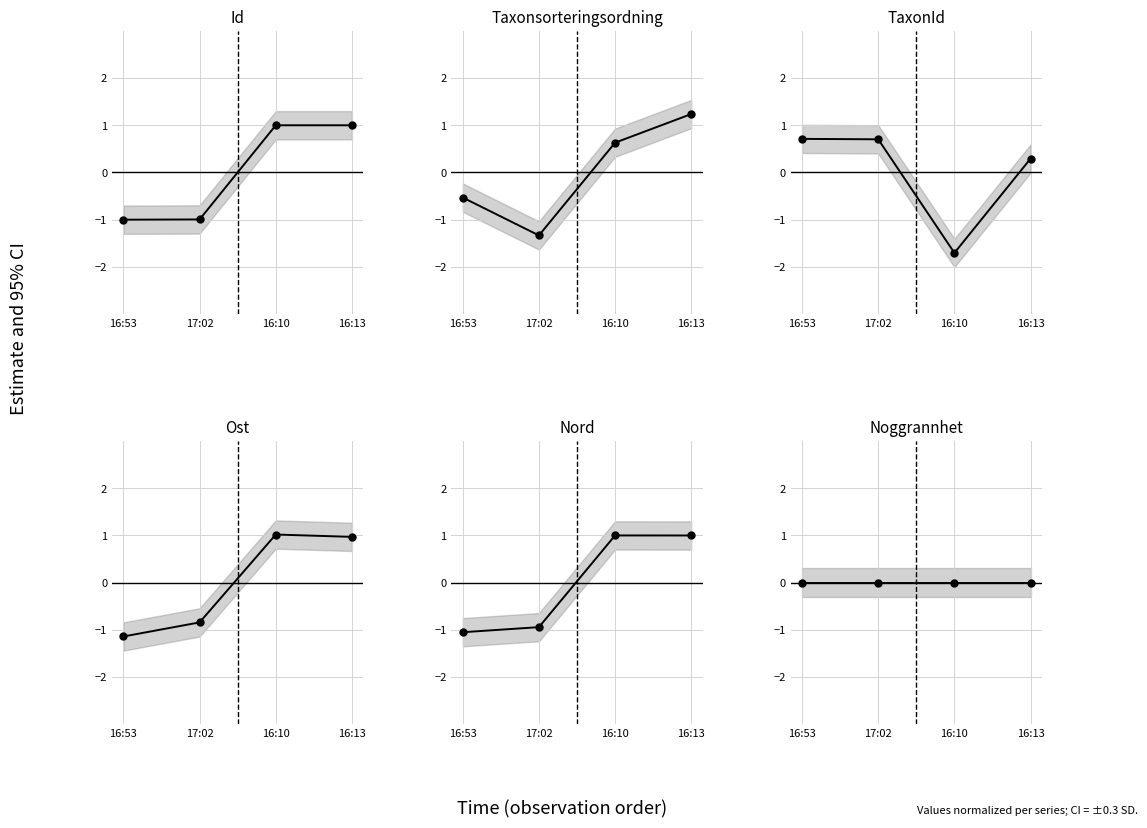

In Taxonsorteringsordning, how many points are lower than both neighbors (excluding endpoints)?

1